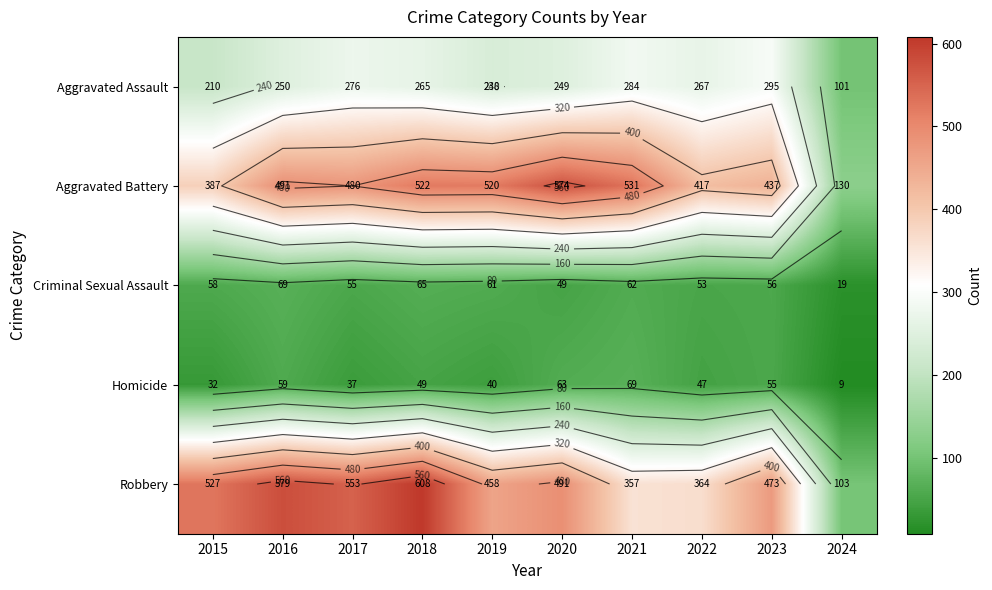

Is it true that Aggravated Assault equals 267 at 2022?

True